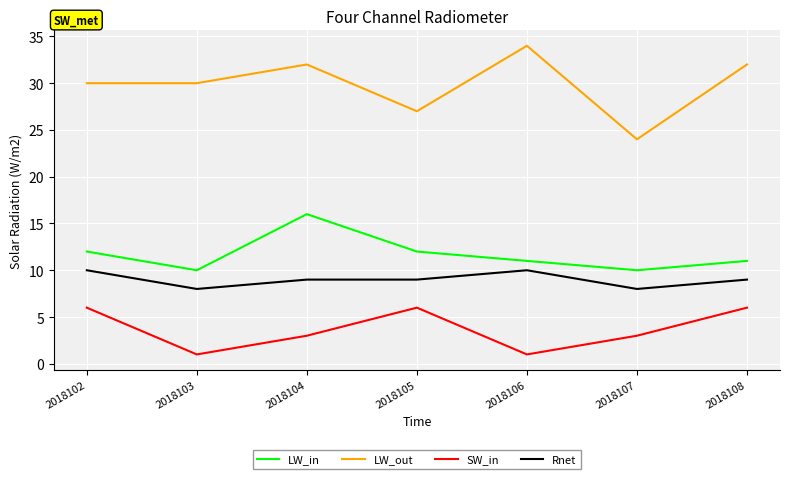

True or false: Rnet has more than 0 points higher than both neighbors.

True